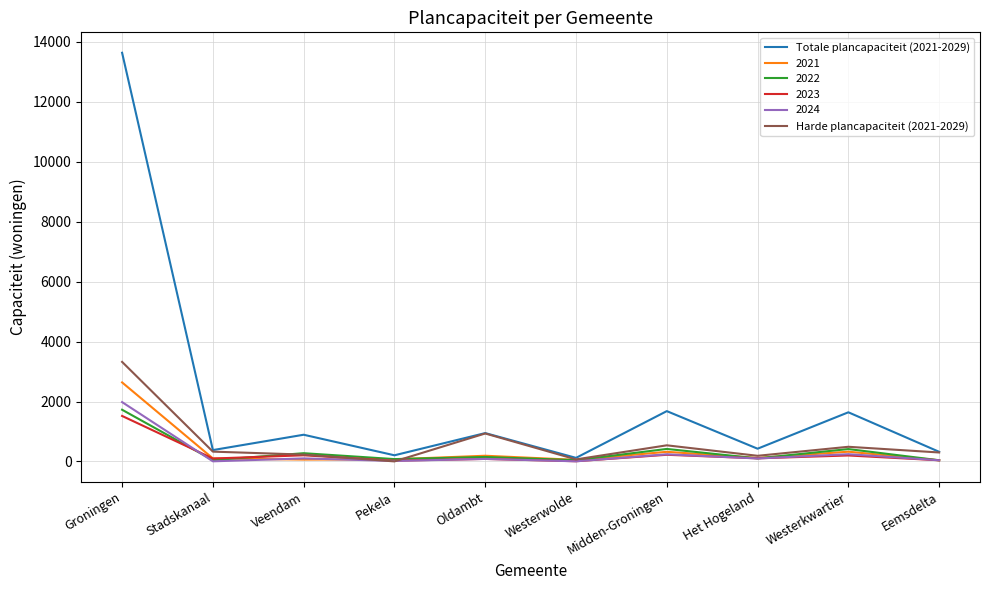

The 2024 series shows 1981 at Groningen. True or false?

True